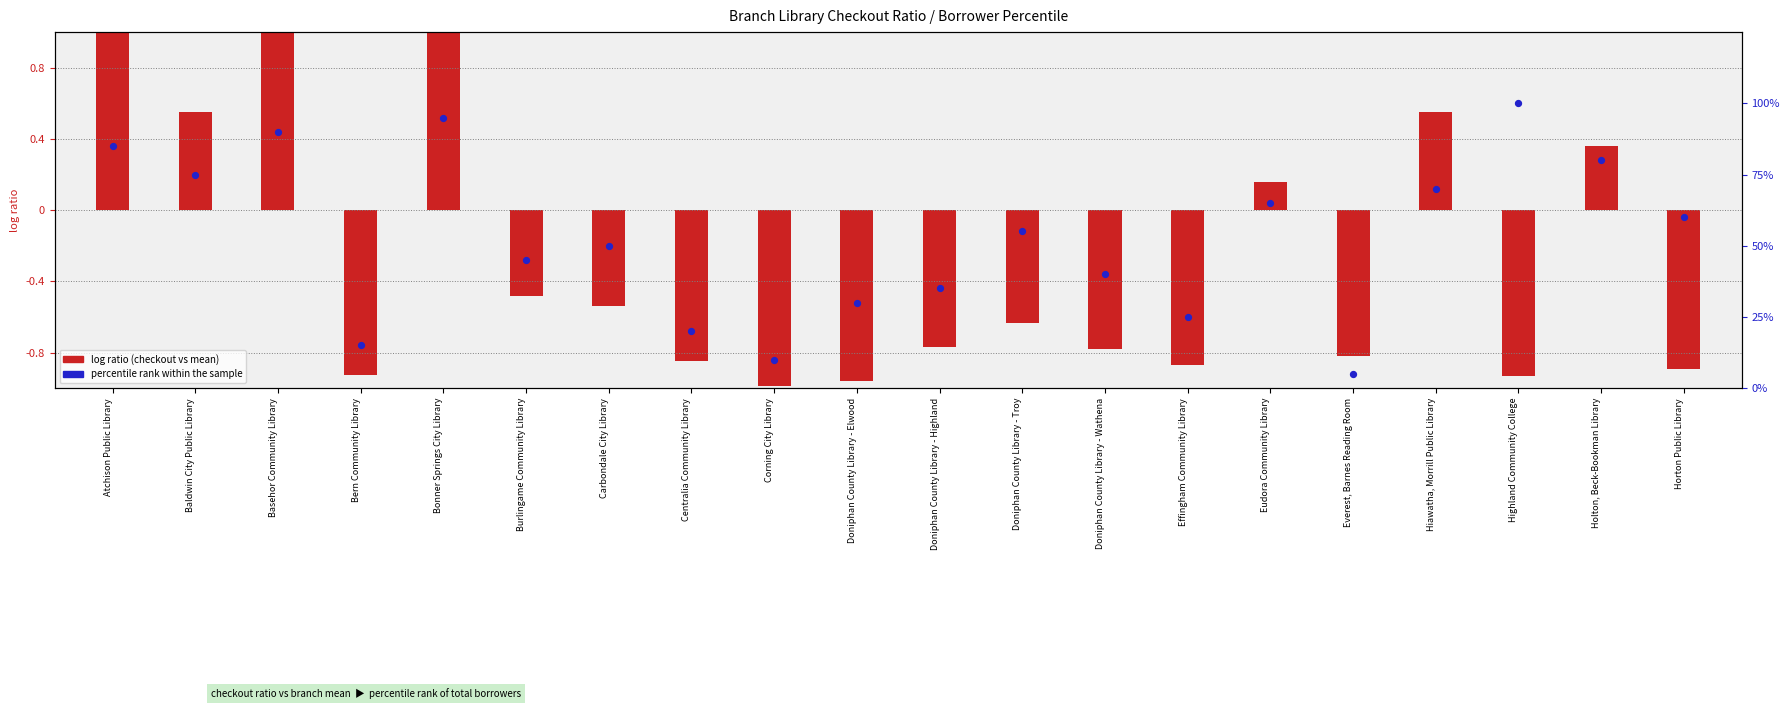

What is the ratio of the value at Atchison Public Library to the value at Doniphan County Library - Troy?

1.5